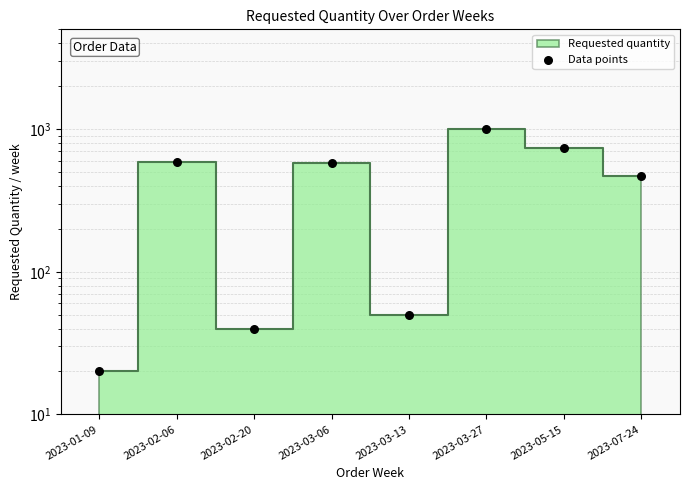

What is the ratio of the value at 2023-07-24 to the value at 2023-01-09?

23.5